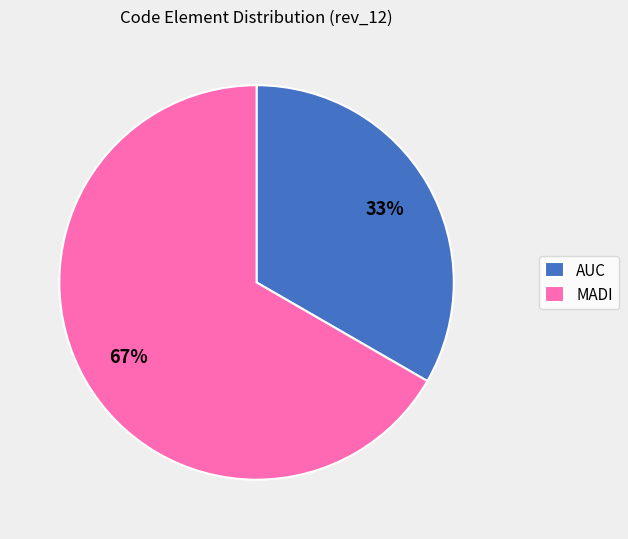

Is AUC the majority of the pie?

No